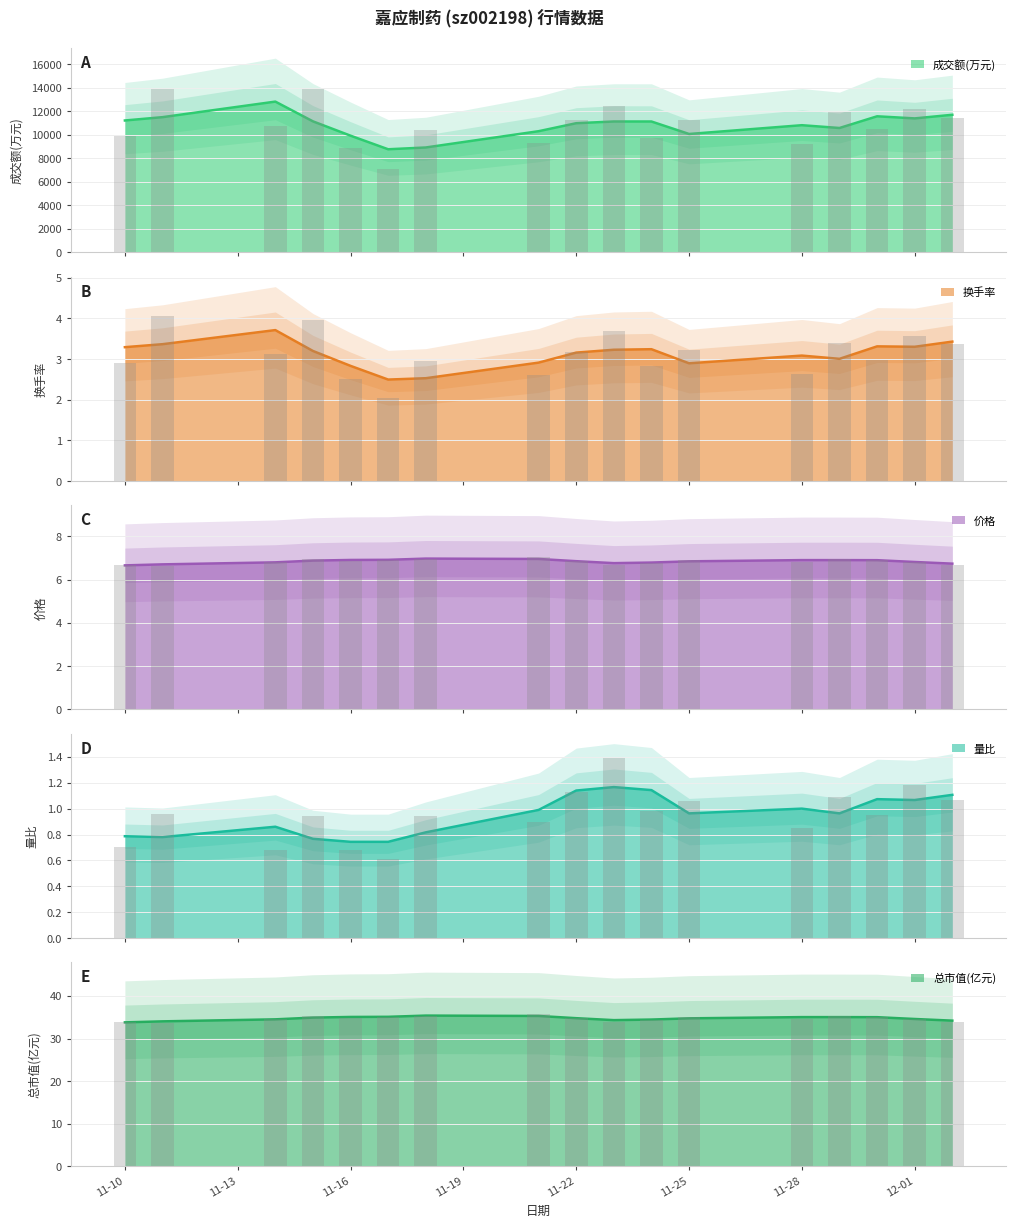

Does the chart contain stacked bars?

No